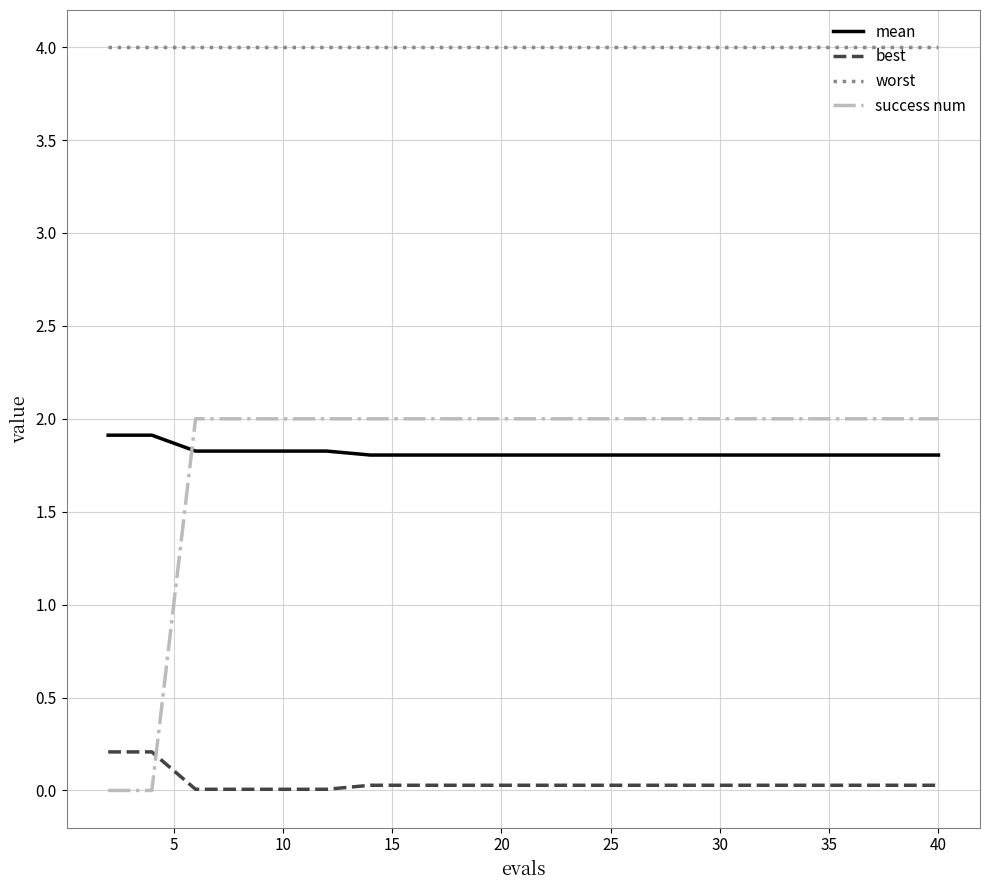

Which series has the largest range (max minus min)?

success num